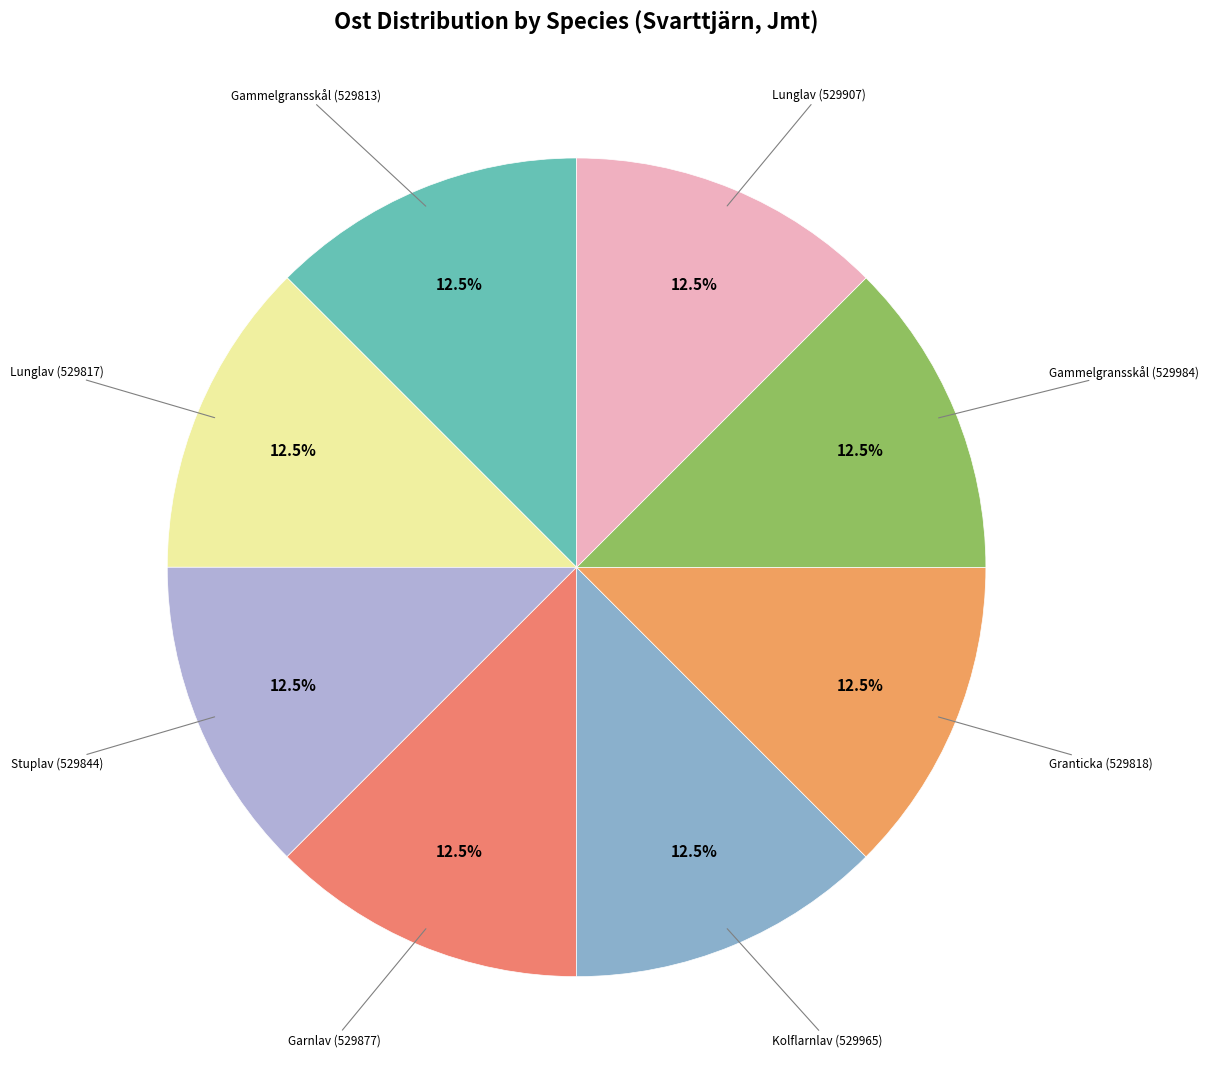

Is there a majority slice in this chart?

No